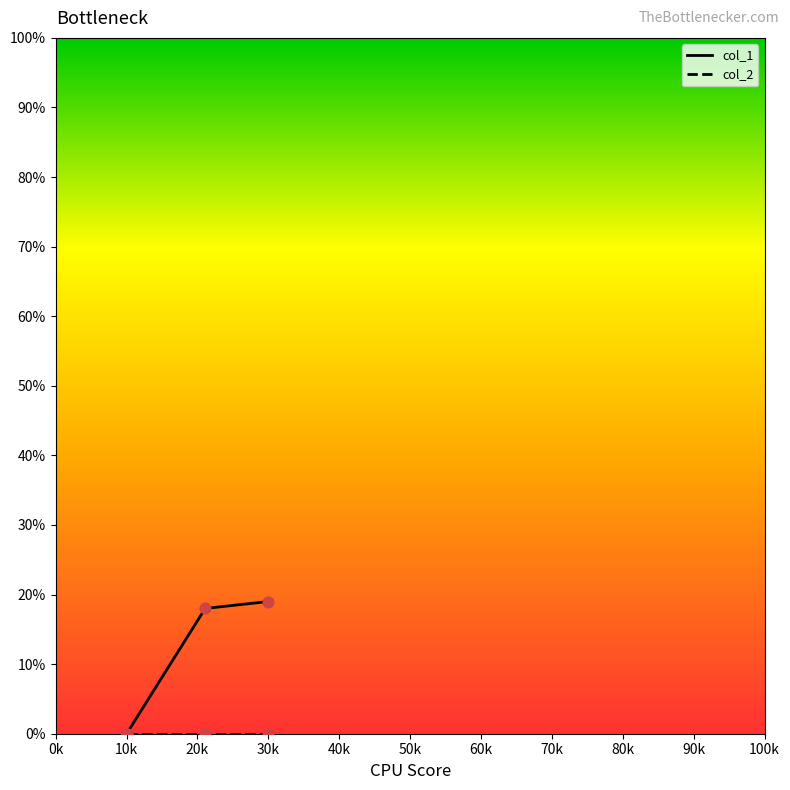

Which series has the widest spread of values?

col_1